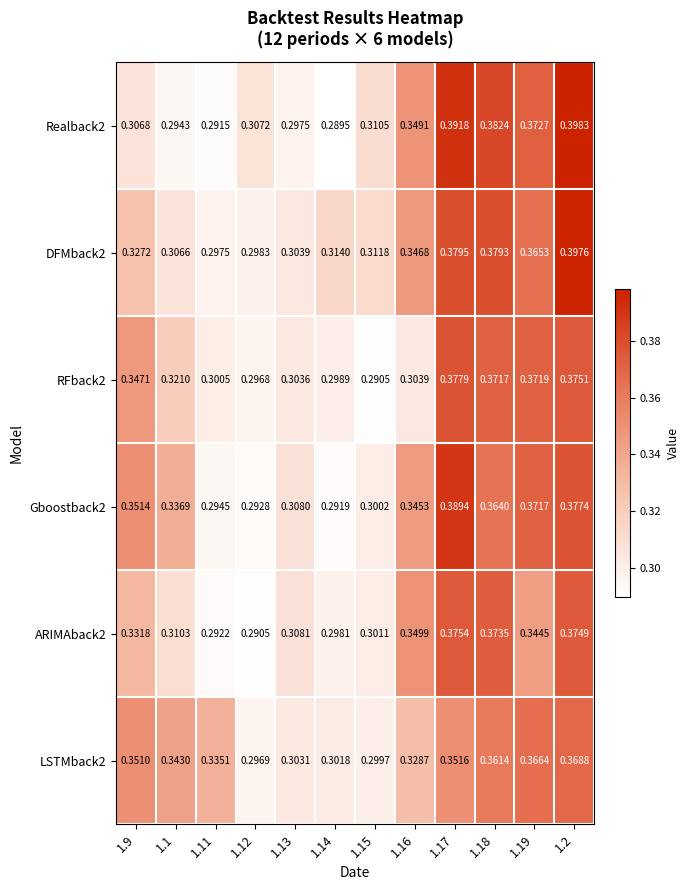

Between 1.1 and 1.15, which series saw the biggest shift?

LSTMback2